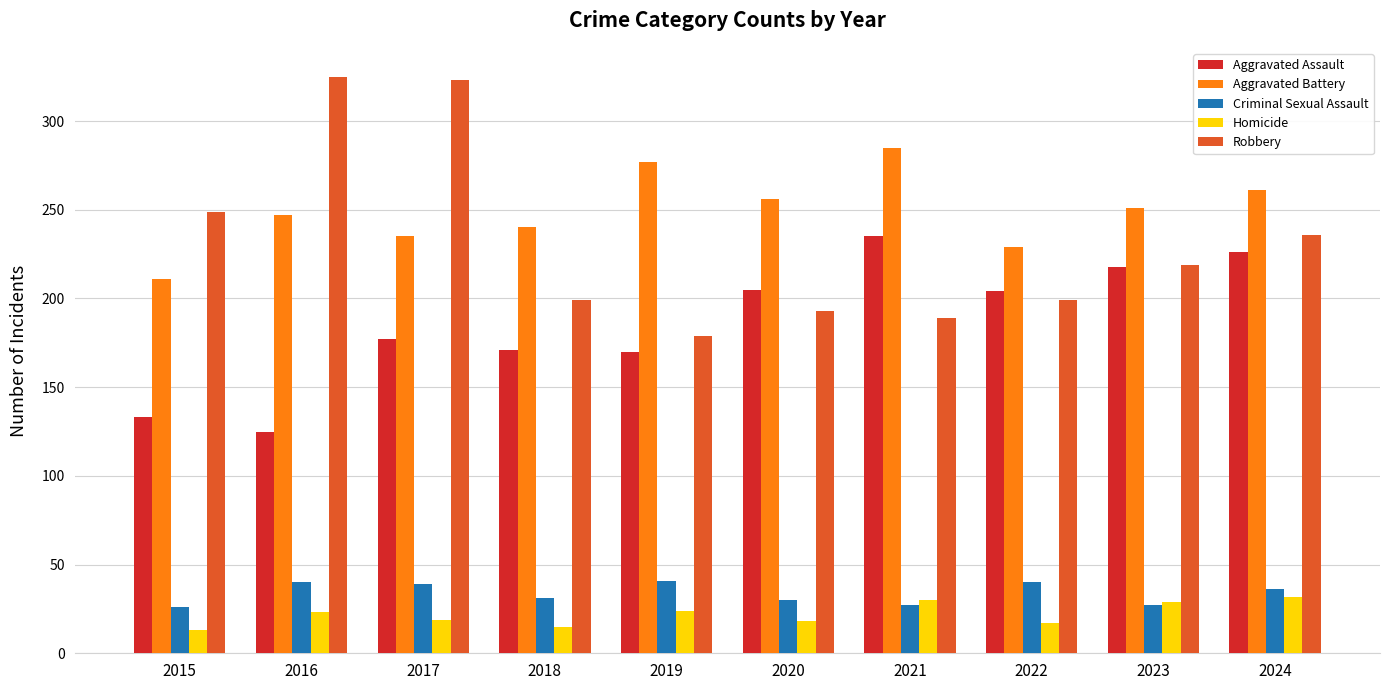

Does the chart contain stacked bars?

No